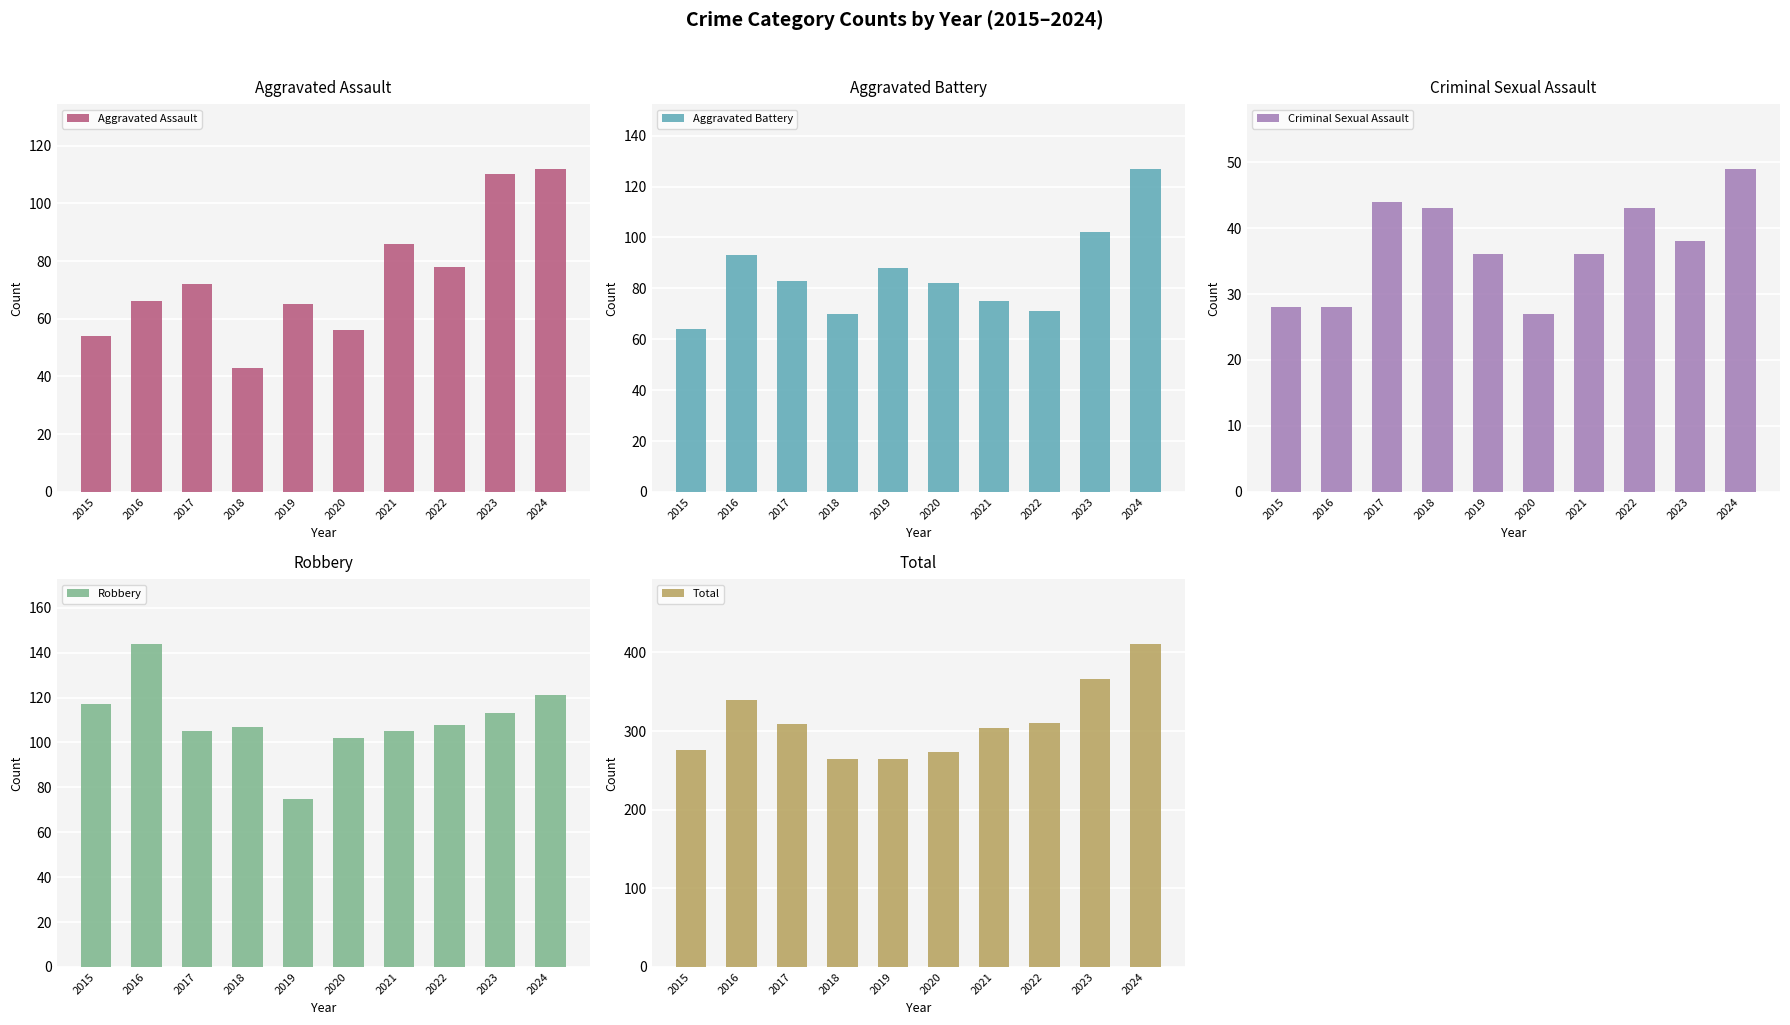

Between 2024 and 2017, which is larger?

2024